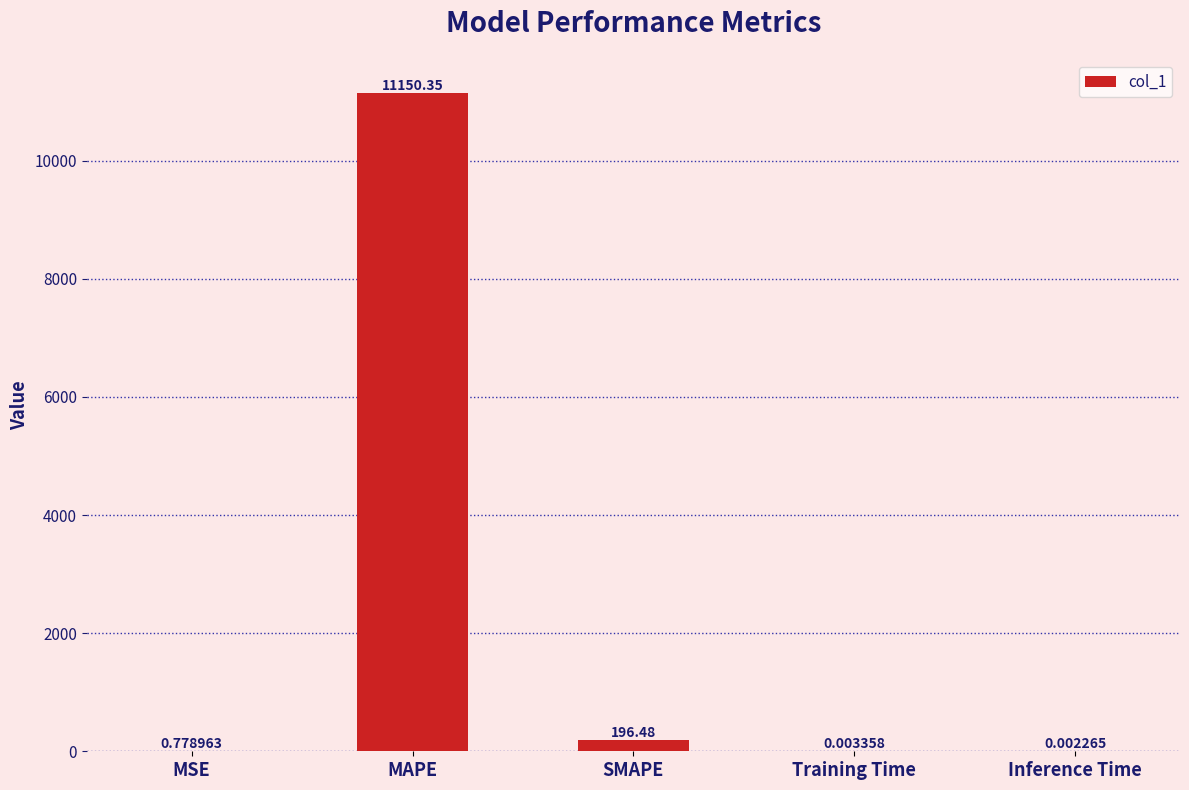

Where is the data nearest to the value 5575?

SMAPE